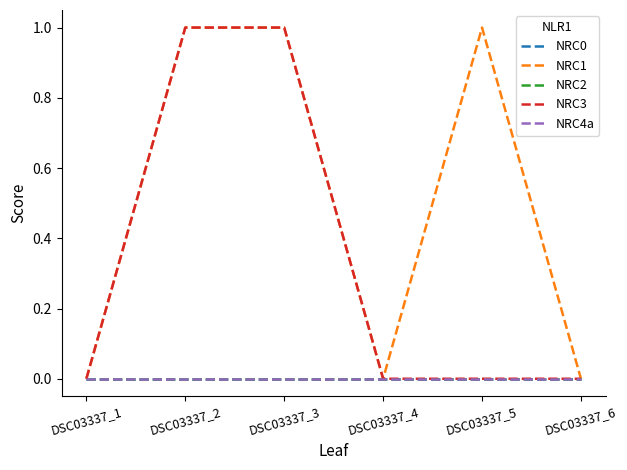

At which label is NRC2 closest to 0?

DSC03337_1